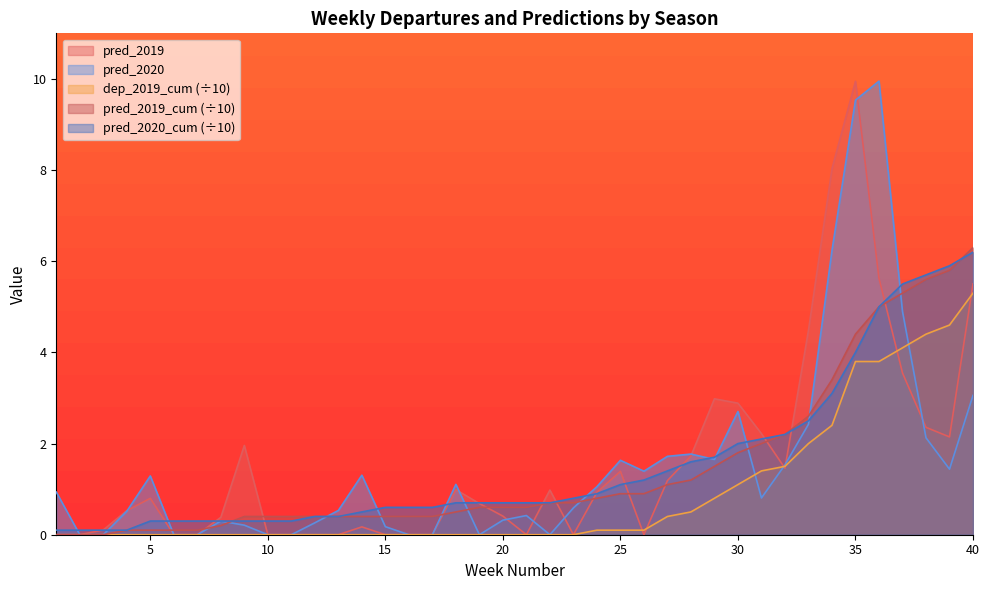

What is the difference between the pred_2020_cum values at 1 and 37?

5.4